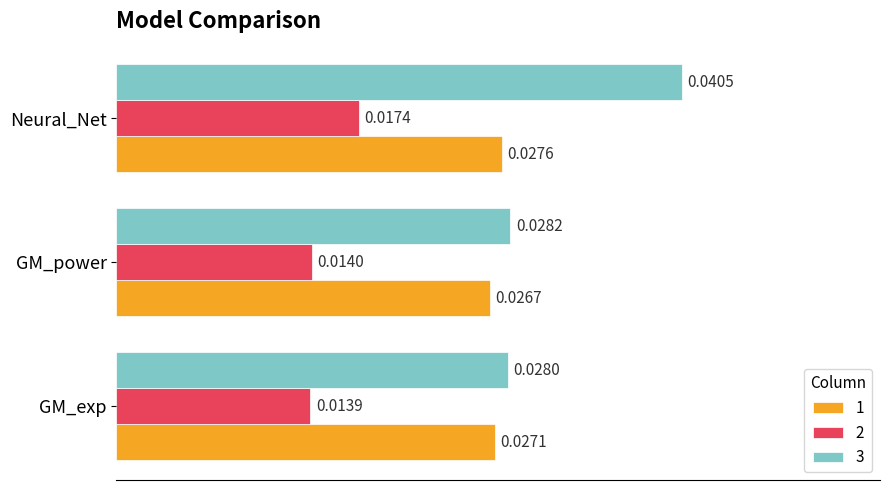

At which category does the chart reach its peak across all series?

Neural_Net